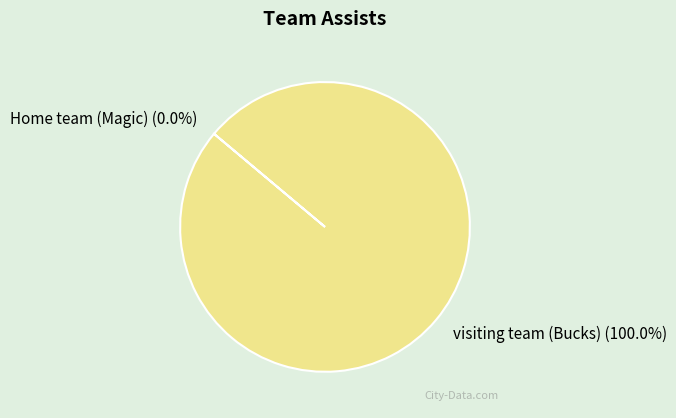

Between visiting team (Bucks) and Home team (Magic), which is larger?

visiting team (Bucks)